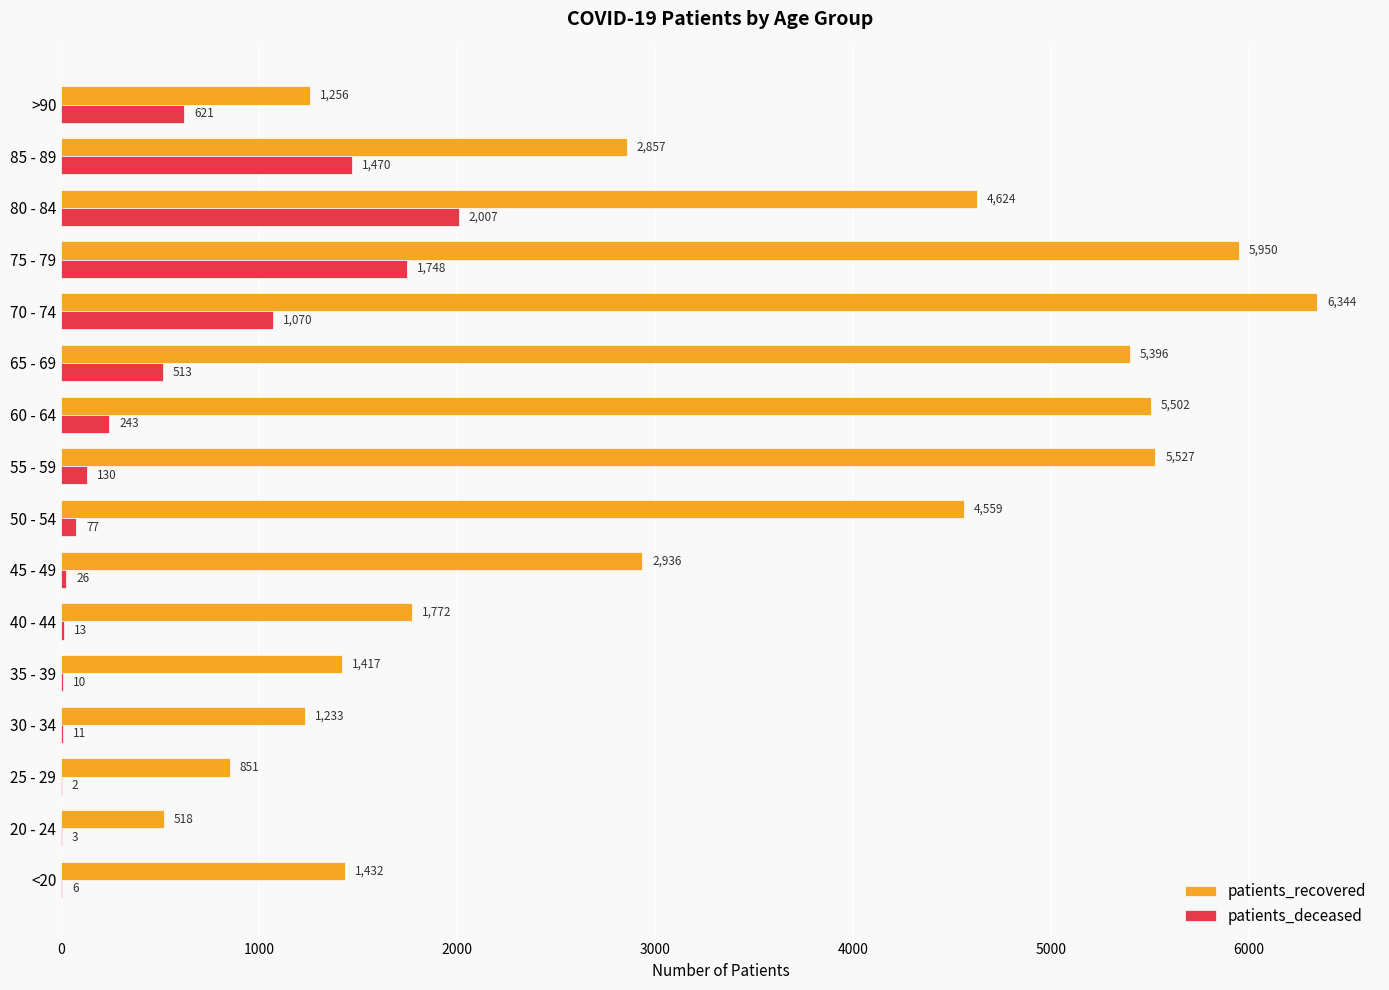

What is the maximum value for patients_deceased?

2007